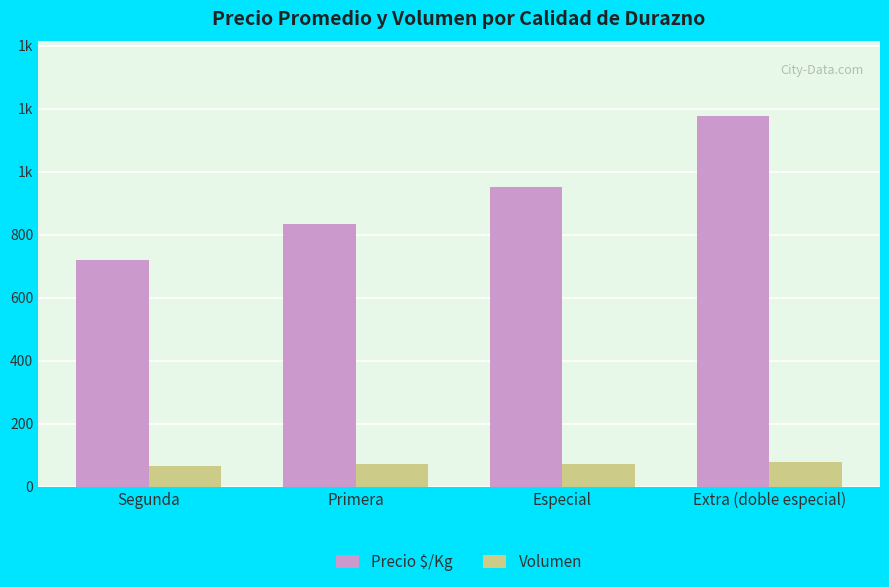

What are all the series names shown in the legend?

Precio $/Kg, Volumen